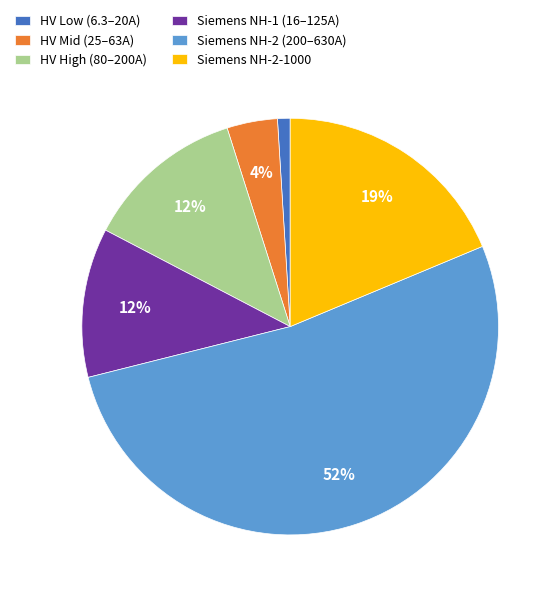

Which category has the biggest portion of the pie?

Siemens NH-2 (200–630A)